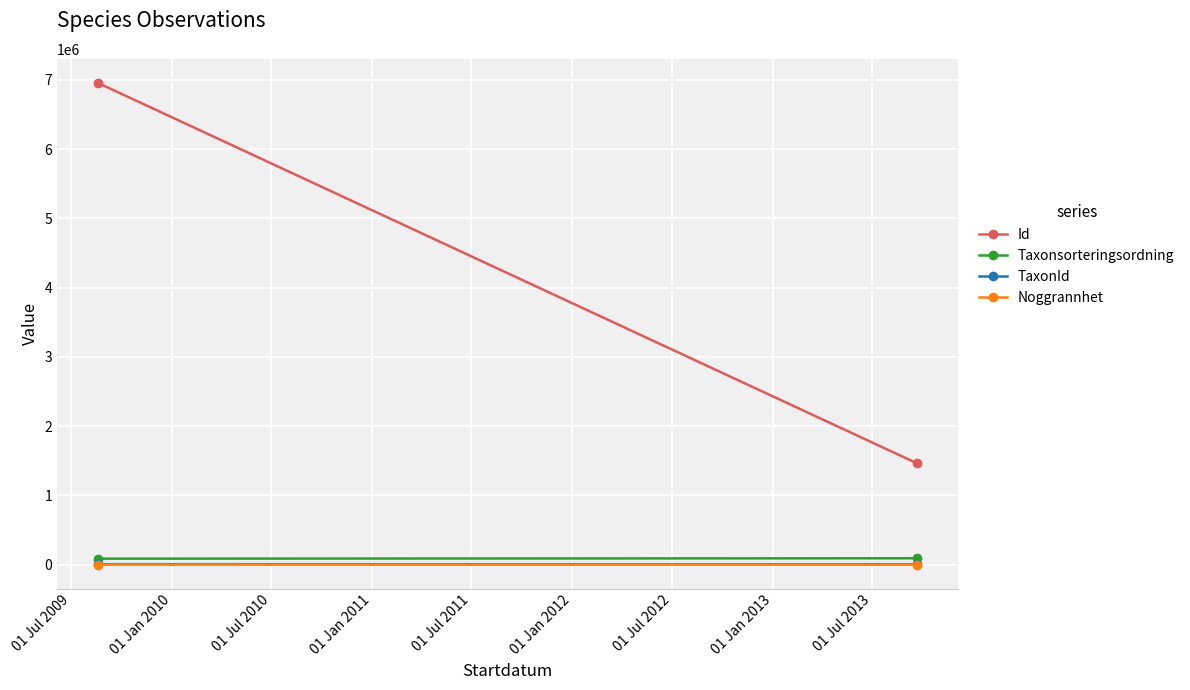

How many values in the Taxonsorteringsordning series exceed 90036?

1